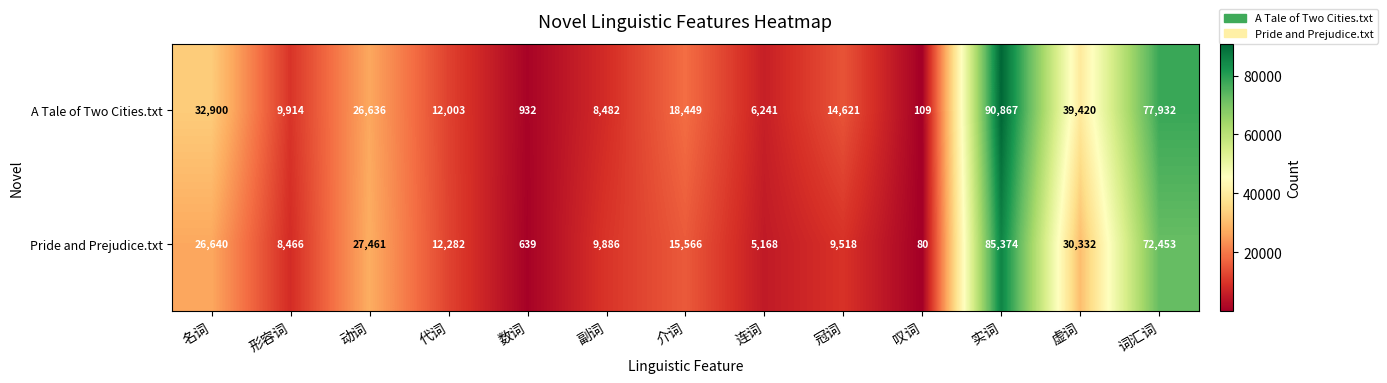

What is the sum of the Pride and Prejudice.txt values at 数词 and 冠词?

10157